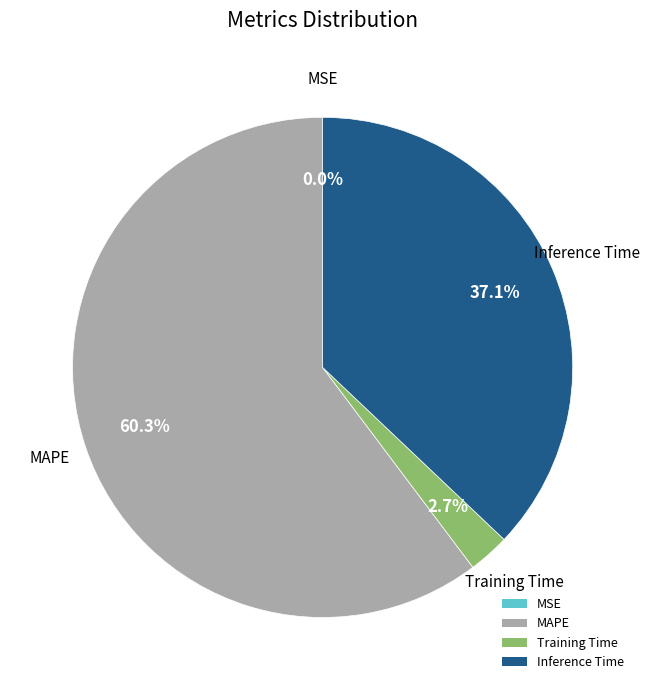

Between Training Time and Inference Time, which is larger?

Inference Time